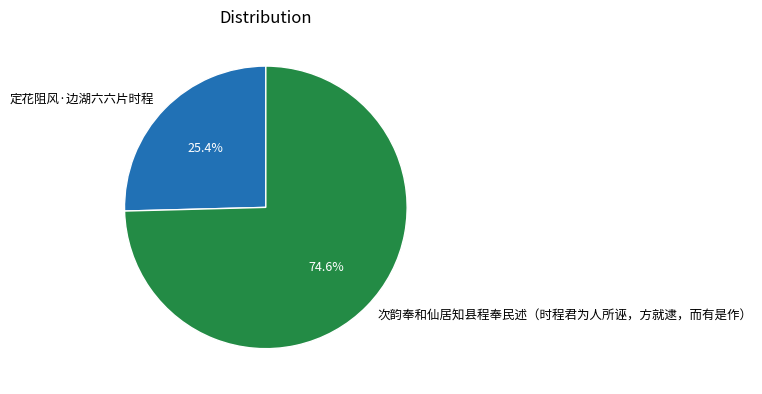

Is it true that 定花阻风·边湖六六片时程 is 13% of the pie?

False